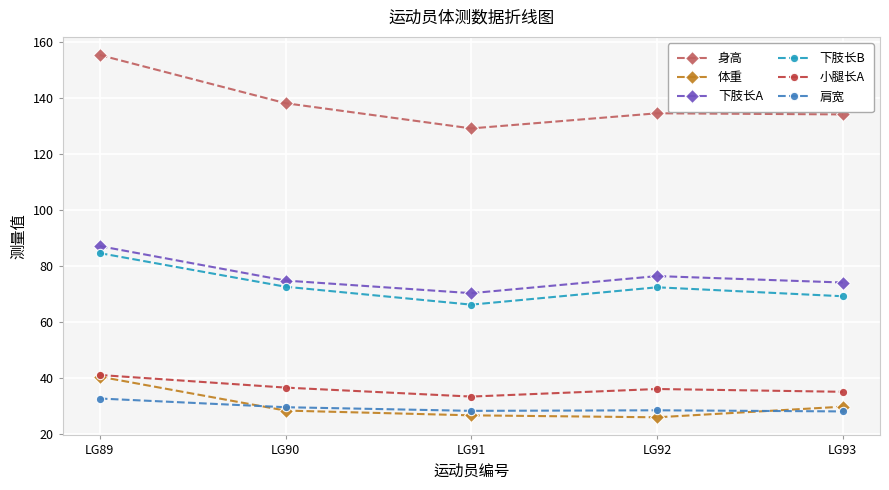

What is the difference between the maximum and second lowest values in the 体重 series?

13.8